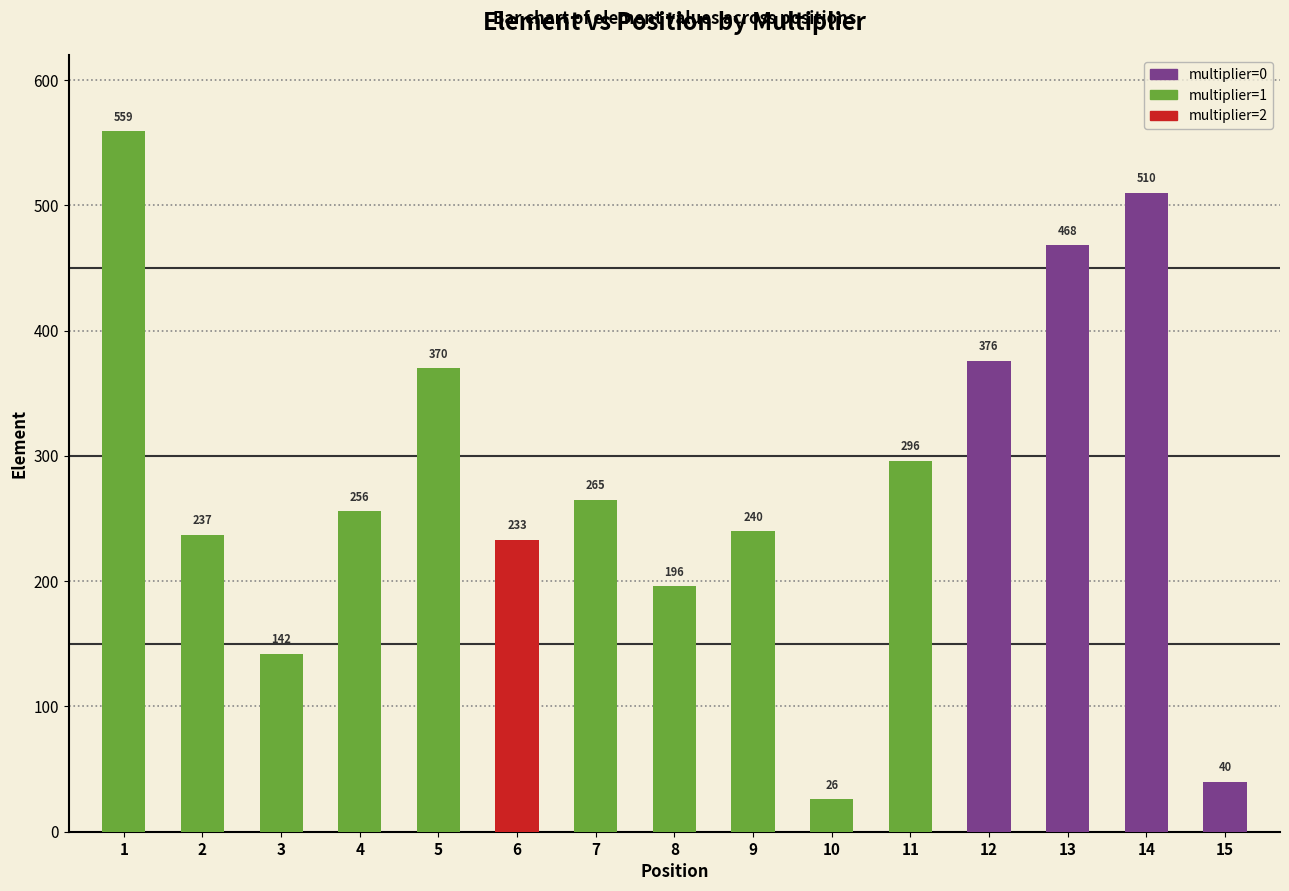

What value does the data have at 12, to the nearest 100?

400